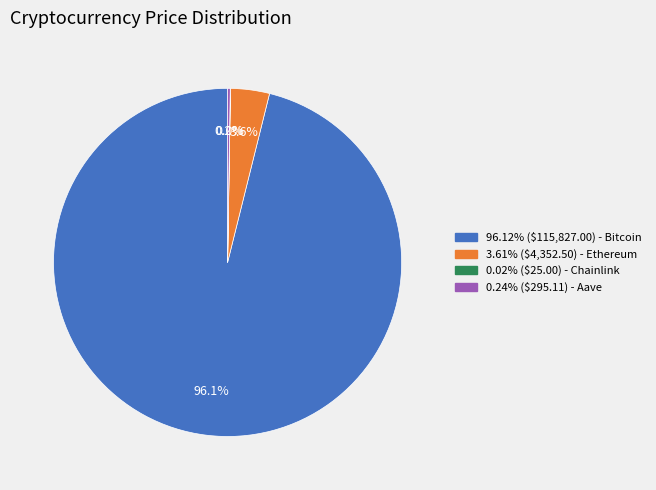

Is there a majority slice in this chart?

Yes